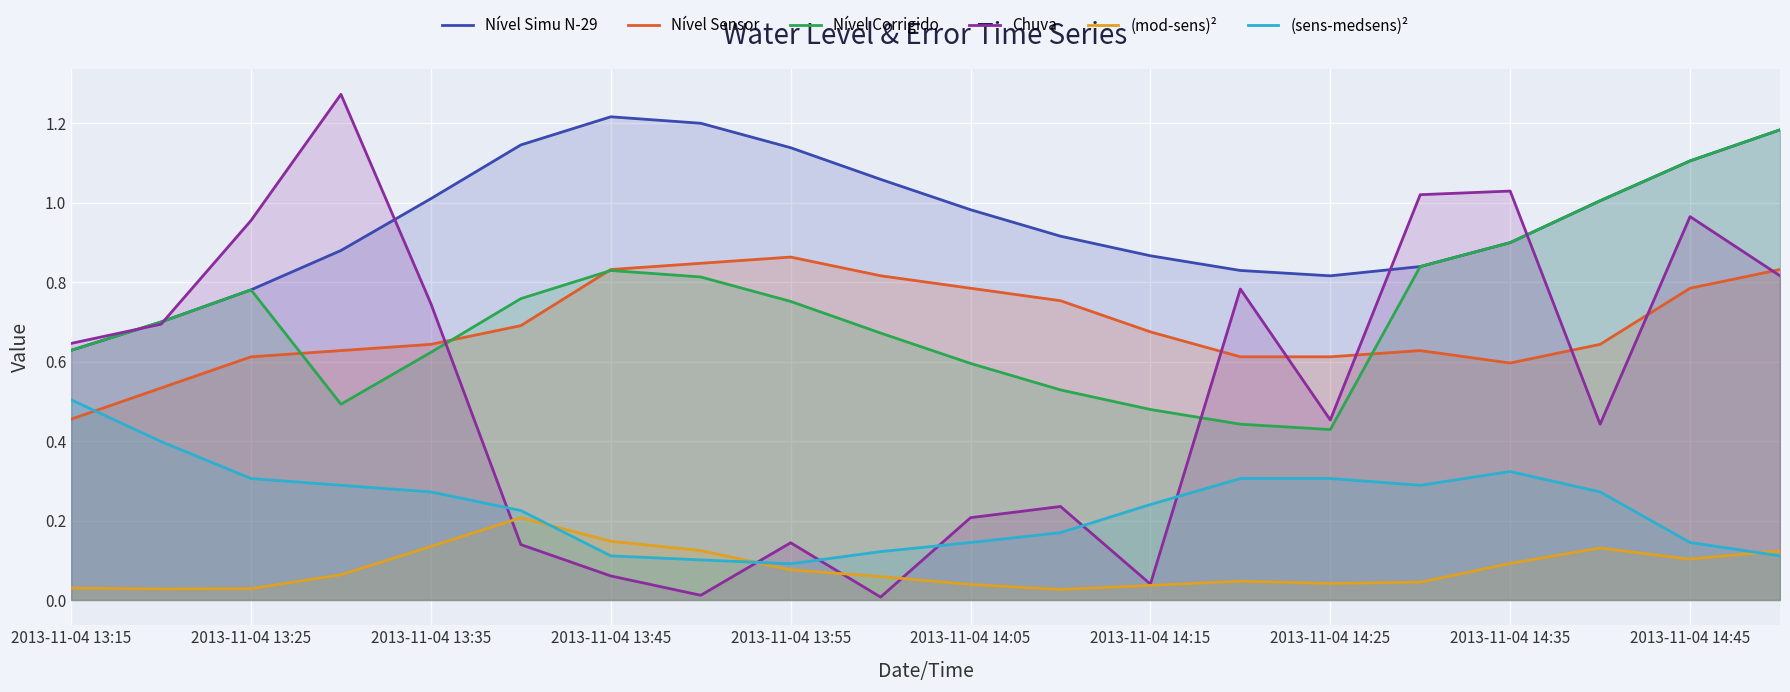

Count the number of categories in the chart.

20